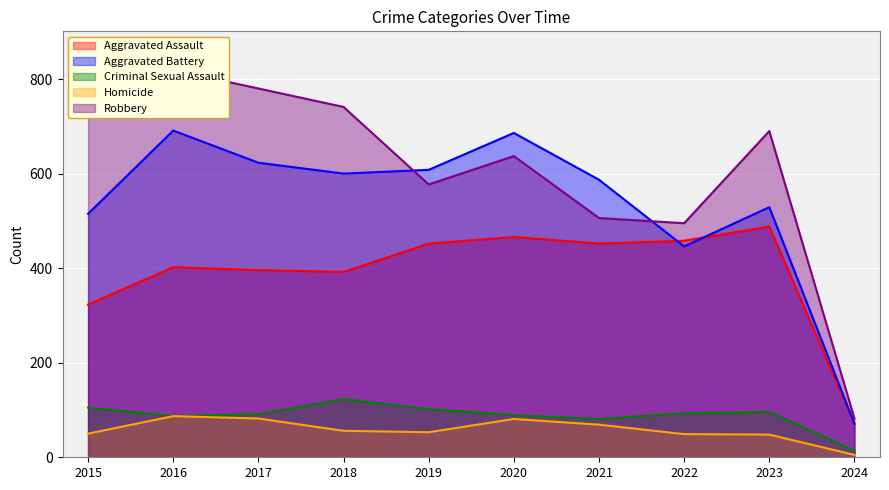

Does the chart display data point markers on the line(s)?

No